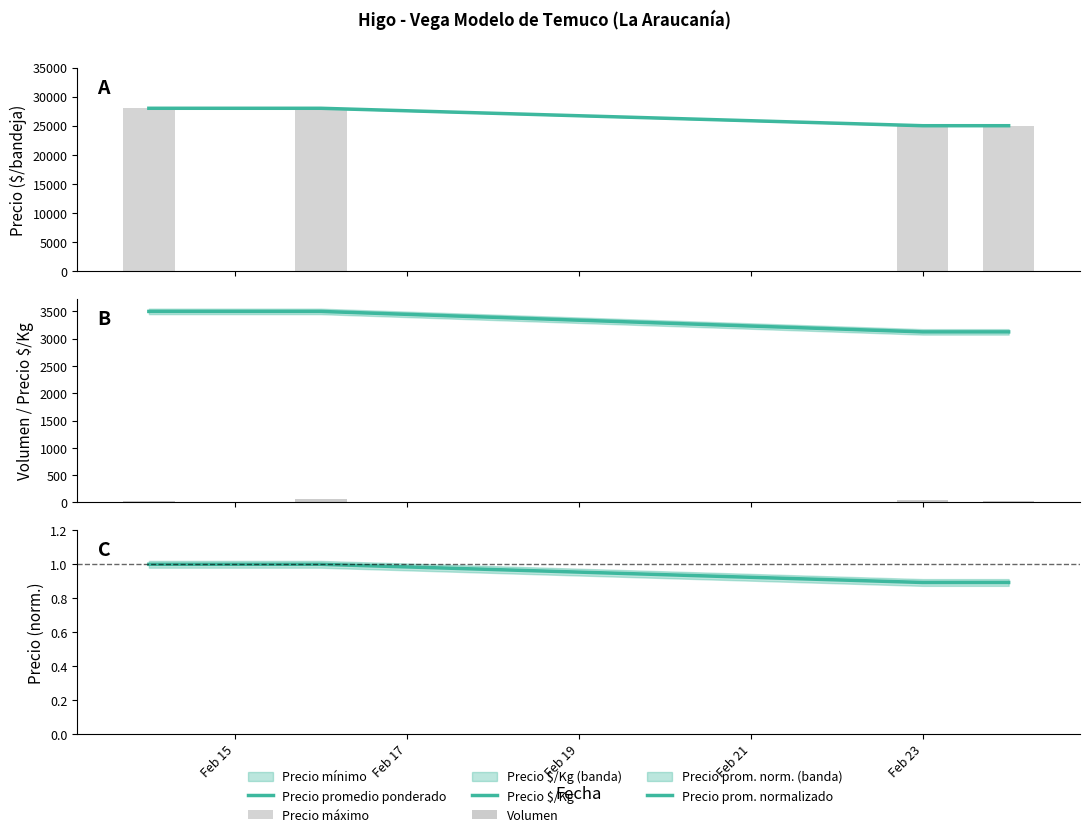

How many Precio prom. normalizado values are between 0 and 1?

4